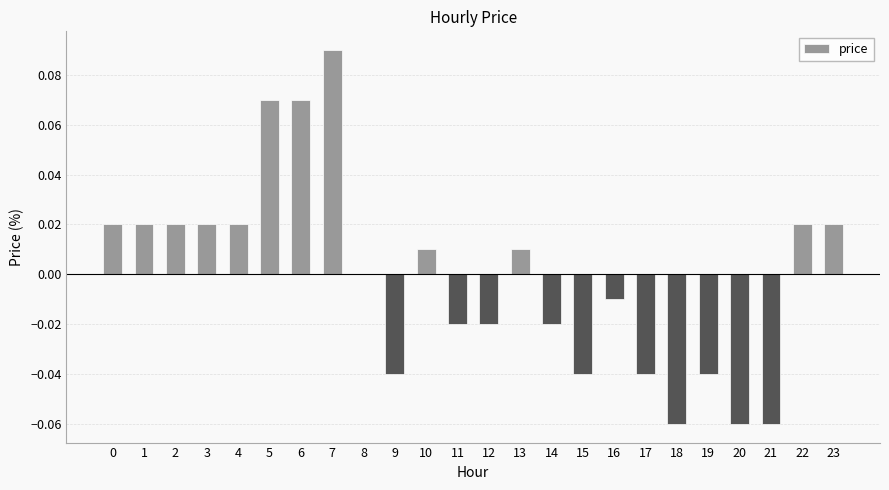

The value at 14 is -0.0. True or false?

True